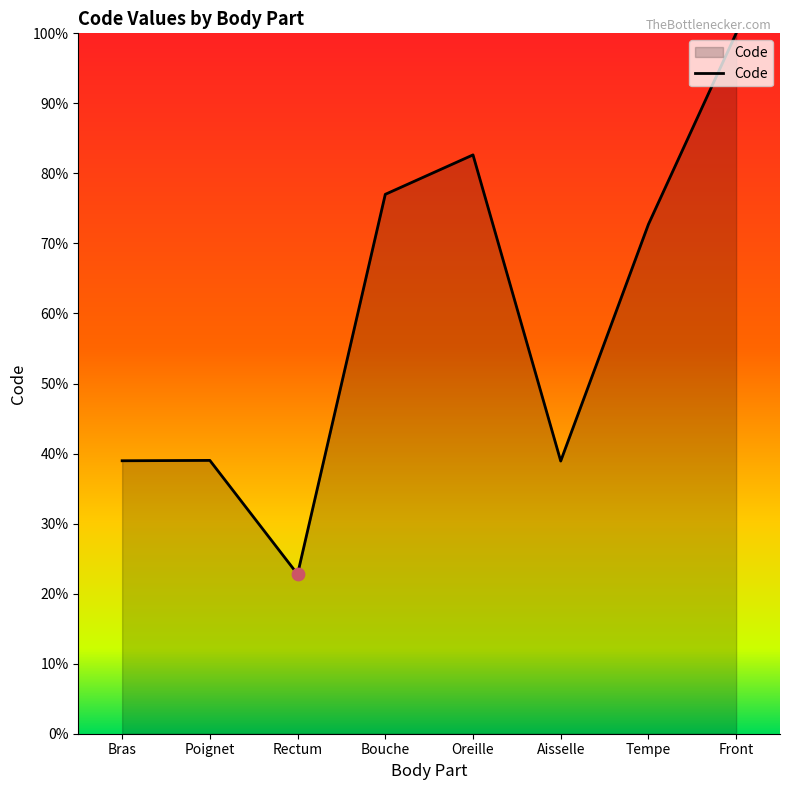

Approximately how many times larger is the value at Oreille compared to Bras?

2.1